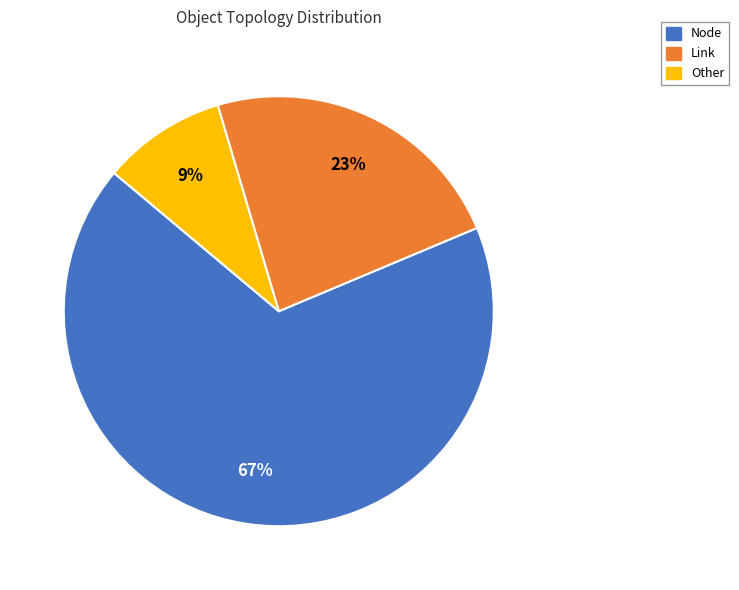

To the nearest percent, what percentage of the pie is Other?

9%